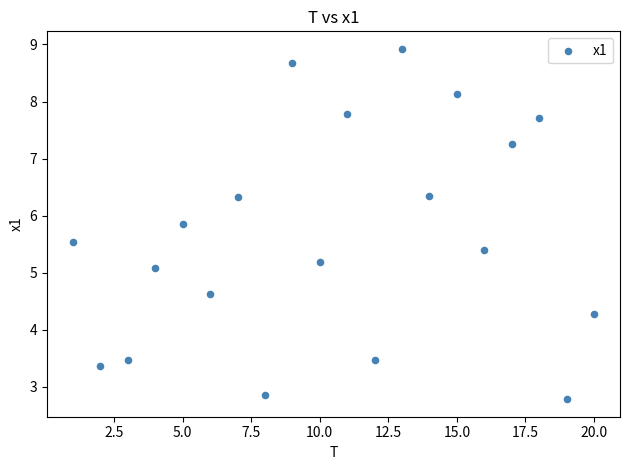

What Y value in the scatter plot is closest to 5?

5.1